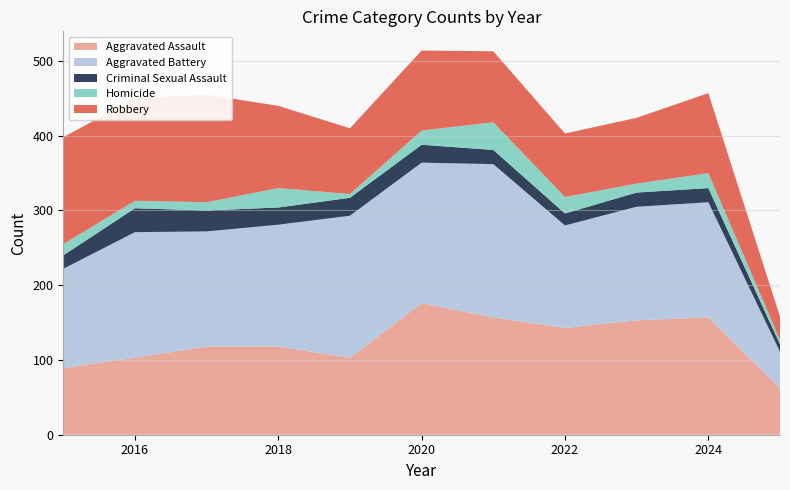

Reading left to right, extract all data points from this chart.

Aggravated Assault: 89	103	118	118	103	176	157	143	153	157	62
Aggravated Battery: 133	168	154	163	190	188	205	137	152	154	49
Criminal Sexual Assault: 18	32	28	23	24	24	19	16	19	19	10
Homicide: 15	10	11	26	5	19	37	22	12	20	6
Robbery: 143	137	144	110	88	107	95	85	88	107	31